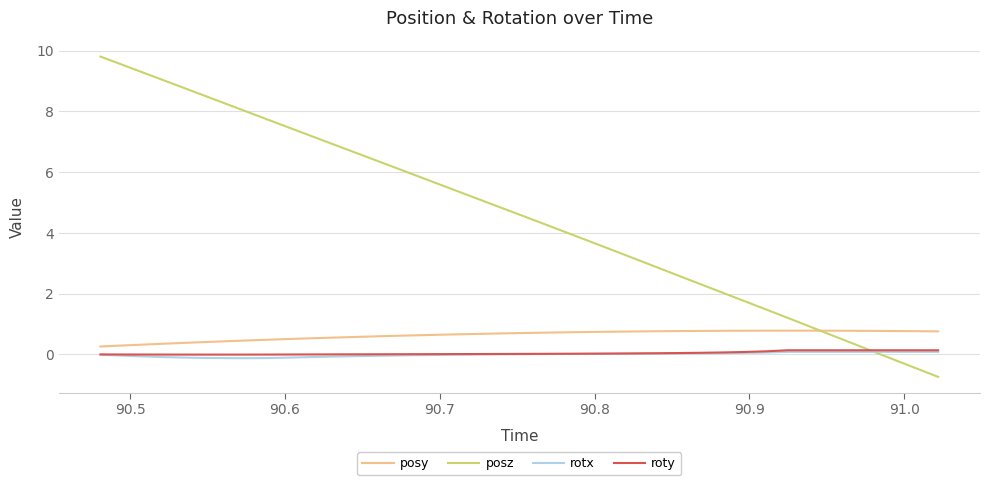

What is the greatest value displayed?

9.8